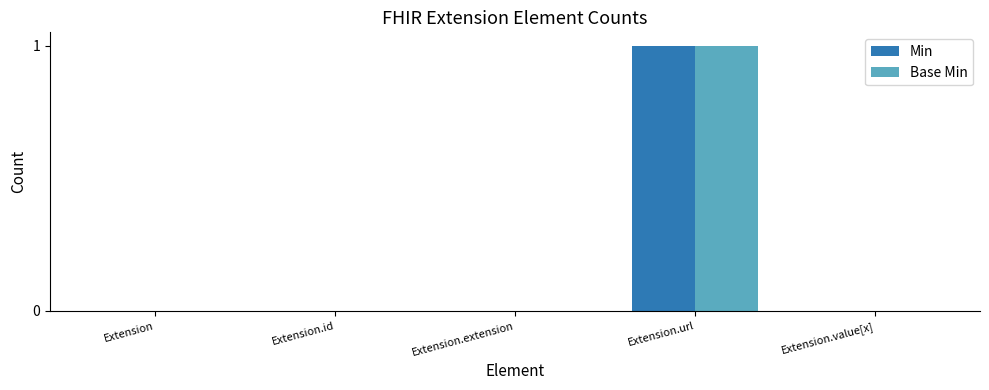

Are the bars grouped side by side (vs. stacked)?

Yes